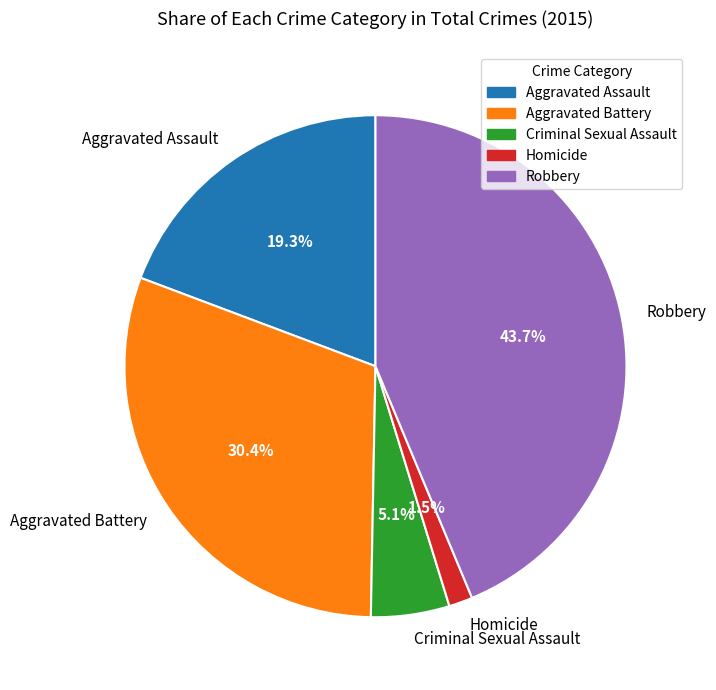

How many segments does this pie chart have?

5